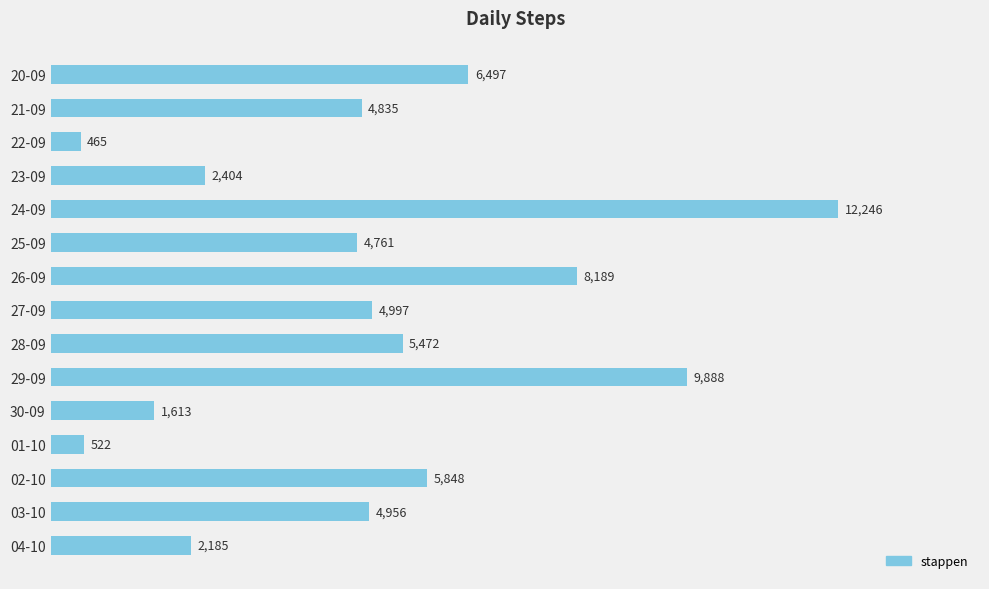

List the labels in order of value, largest first.

24-09, 29-09, 26-09, 20-09, 02-10, 28-09, 27-09, 03-10, 21-09, 25-09, 23-09, 04-10, 30-09, 01-10, 22-09